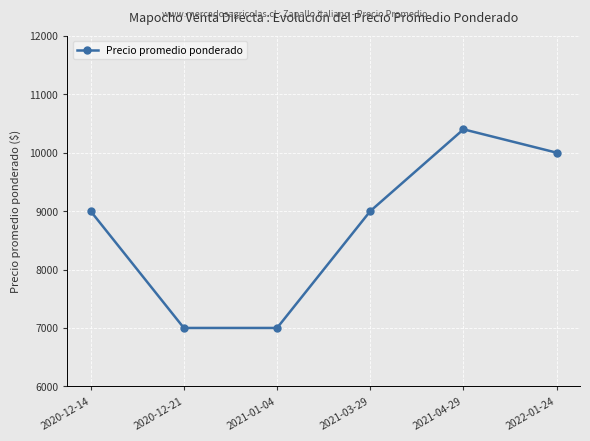

What is the sum of the values at 2020-12-14 and 2020-12-21?

16000